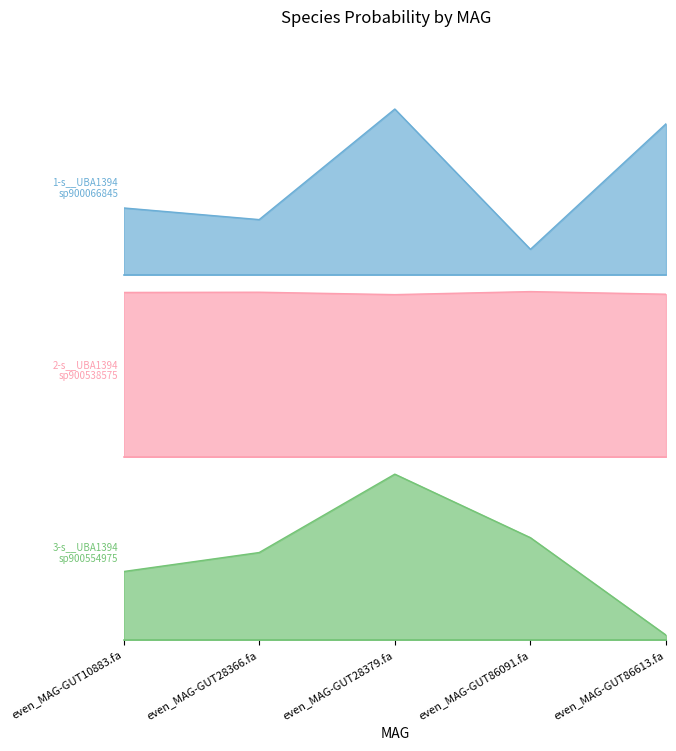

At which category does 1-s__UBA1394 sp900066845 reach its first local valley?

even_MAG-GUT28366.fa